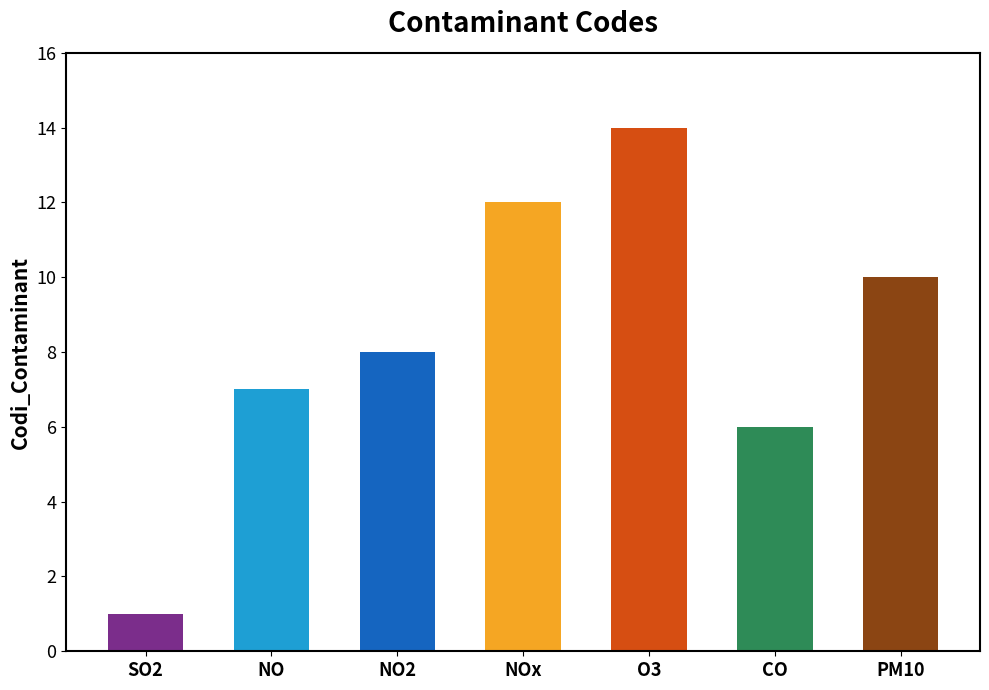

Which has a higher value, O3 or SO2?

O3